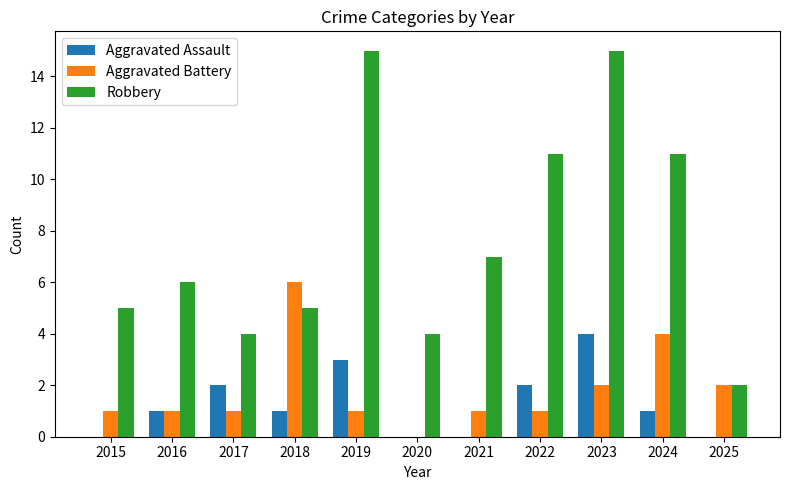

What is the highest value of the Aggravated Battery series?

6